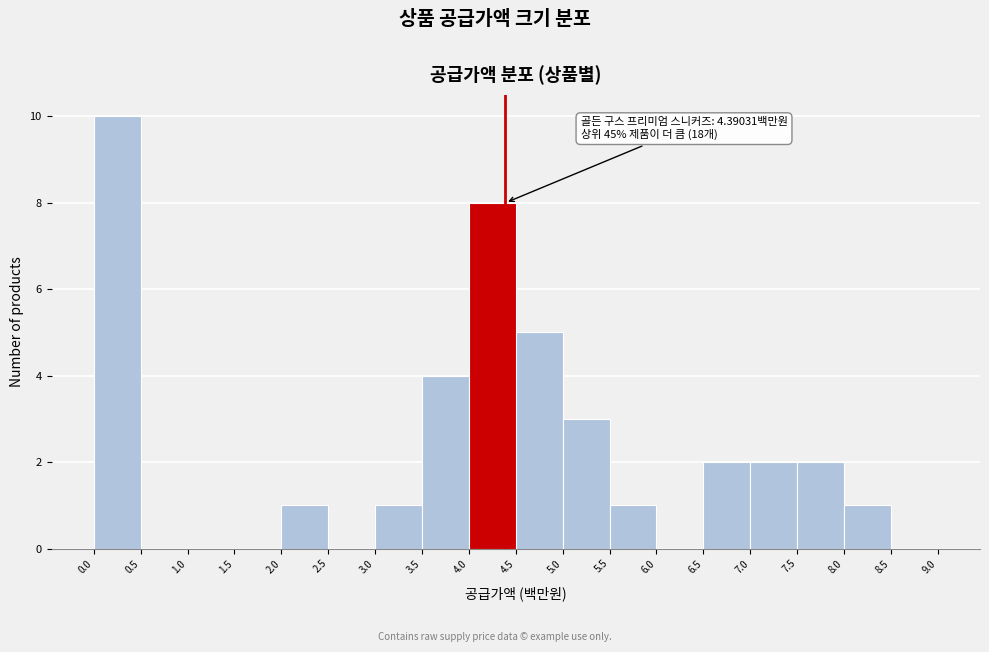

Over which range of the x-axis is the bar tallest?

0.0 to 0.5